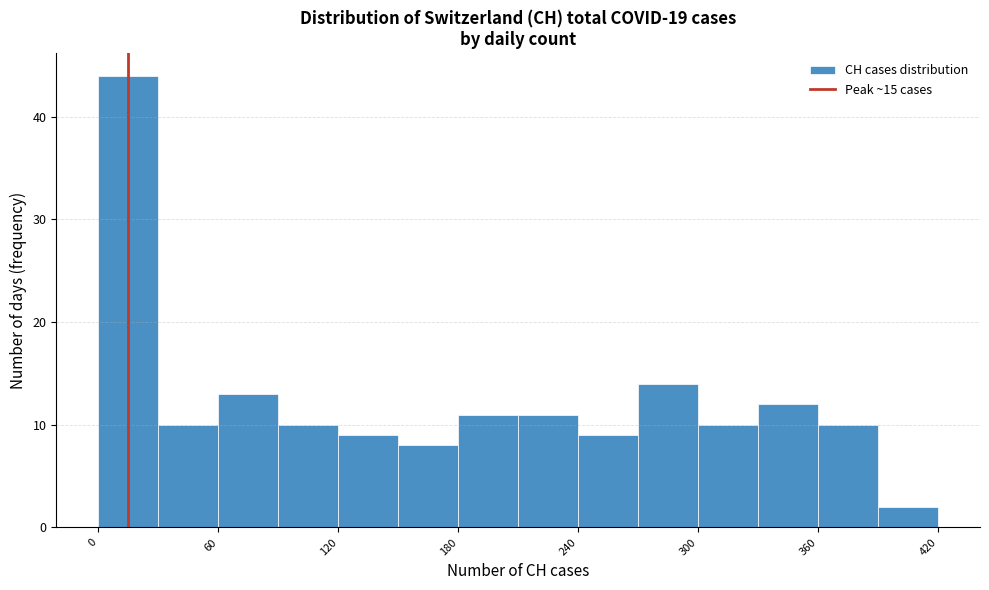

Read against the x-axis, roughly where is the centre of the tallest bar?

20